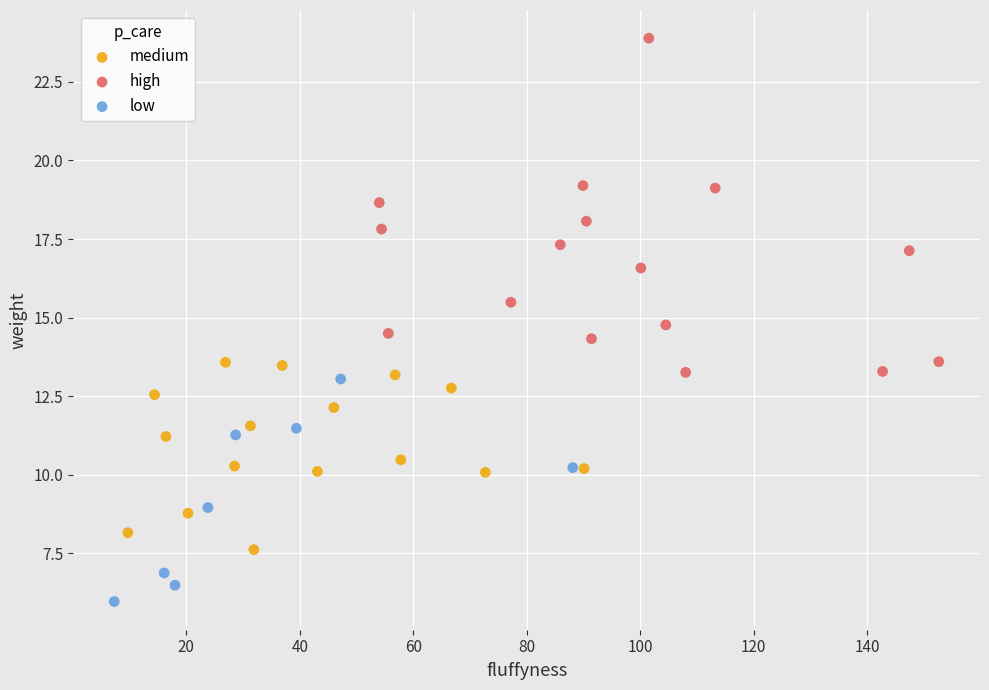

Which series contains the lowest Y value?

low